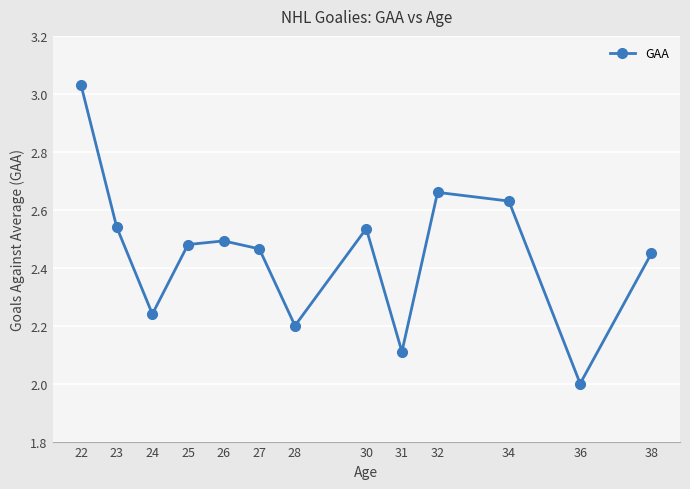

At which label is the value closest to 2?

36